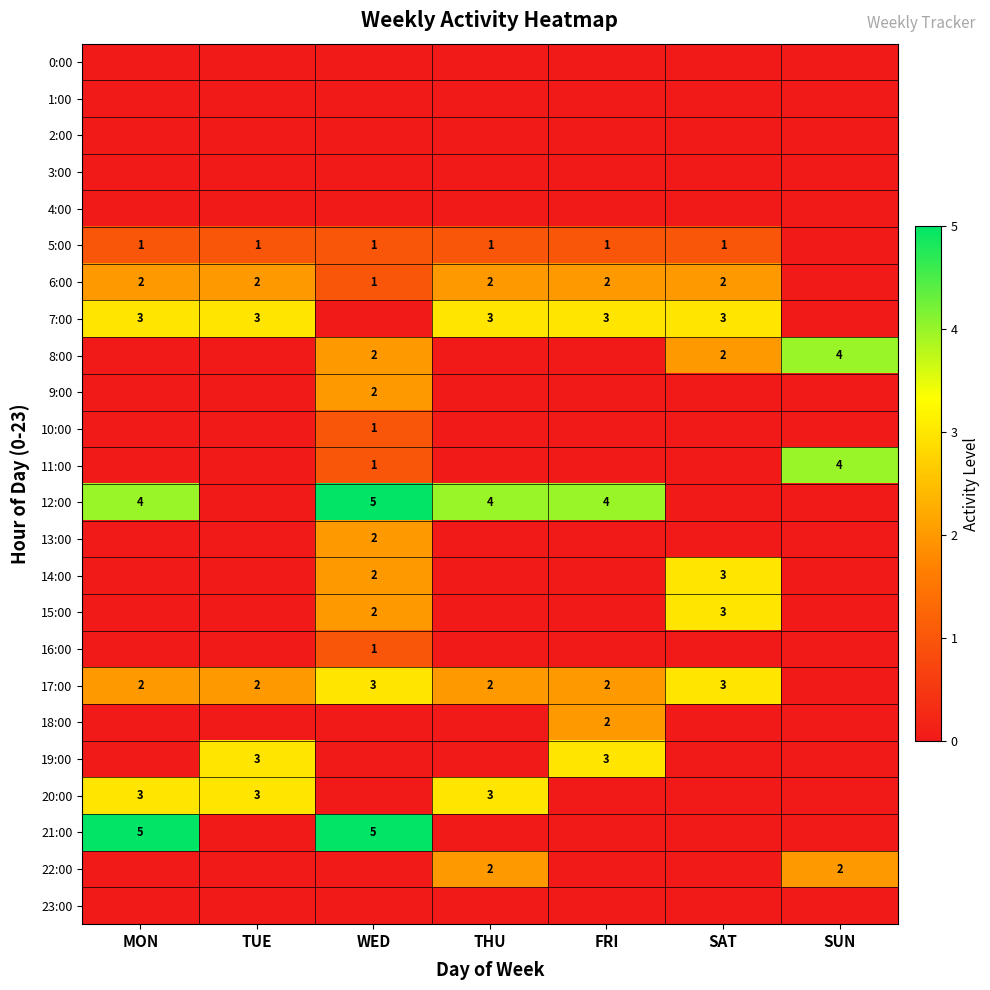

Is it true that 7:00 equals 2 at TUE?

False